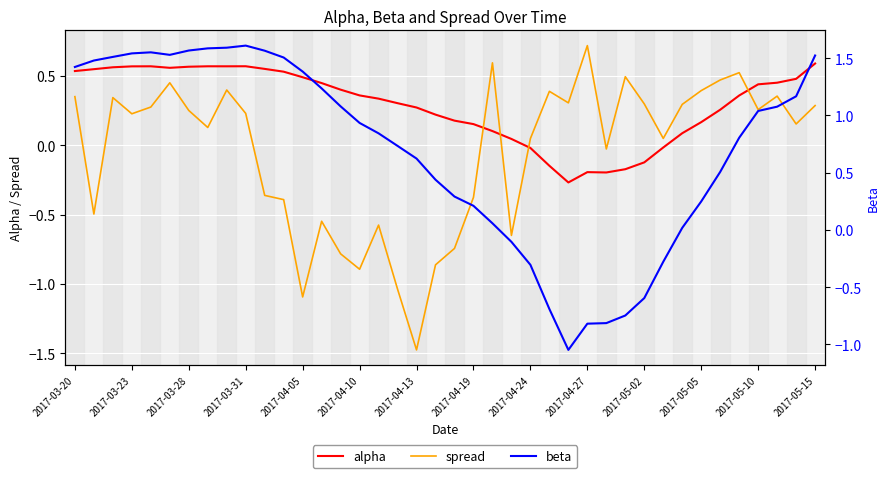

Reading left to right, list all the values displayed in this chart.

alpha: 0.5	0.5	0.6	0.6	0.6	0.6	0.6	0.6	0.6	0.6	0.6	0.5	0.5	0.4	0.4	0.4	0.3	0.3	0.3	0.2	0.2	0.2	0.1	0.0	-0.0	-0.1	-0.3	-0.2	-0.2	-0.2	-0.1	-0.0	0.1	0.2	0.3	0.4	0.4	0.5	0.5	0.6
spread: 0.4	-0.5	0.3	0.2	0.3	0.5	0.3	0.1	0.4	0.2	-0.4	-0.4	-1.1	-0.5	-0.8	-0.9	-0.6	-1.0	-1.5	-0.9	-0.7	-0.4	0.6	-0.7	0.0	0.4	0.3	0.7	-0.0	0.5	0.3	0.0	0.3	0.4	0.5	0.5	0.3	0.4	0.2	0.3
beta: 1.4	1.5	1.5	1.5	1.6	1.5	1.6	1.6	1.6	1.6	1.6	1.5	1.4	1.2	1.1	0.9	0.8	0.7	0.6	0.4	0.3	0.2	0.1	-0.1	-0.3	-0.7	-1.0	-0.8	-0.8	-0.7	-0.6	-0.3	0.0	0.2	0.5	0.8	1.0	1.1	1.2	1.5